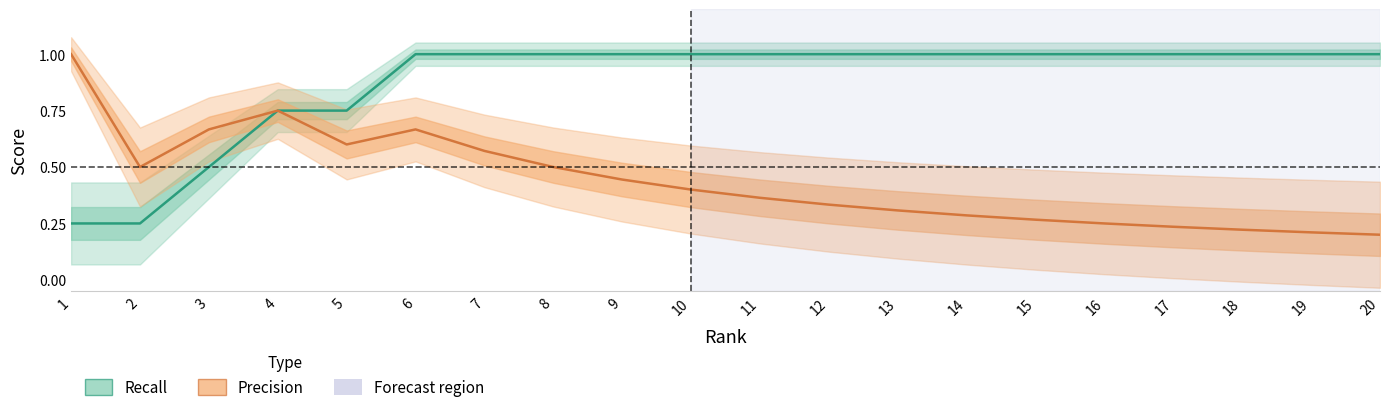

Count the Recall values in the range 1 to 2.

15